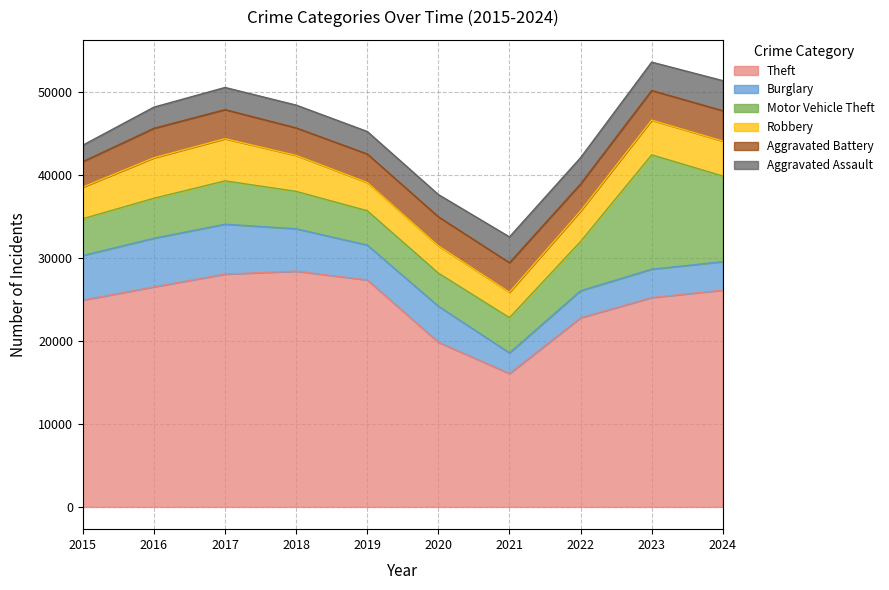

Reading left to right, what are all the values shown in this chart?

Theft: 24910	26511	28044	28394	27339	19836	16065	22780	25215	26113
Burglary: 5374	5850	6008	5106	4200	4339	2484	3262	3415	3427
Motor Vehicle Theft: 4428	4814	5218	4505	4136	3989	4247	5924	13776	10315
Robbery: 3810	4880	5082	4334	3406	3288	3069	3679	4178	4216
Aggravated Battery: 3065	3546	3497	3311	3427	3491	3546	3248	3572	3648
Aggravated Assault: 1985	2552	2671	2746	2712	2681	3112	3170	3416	3625